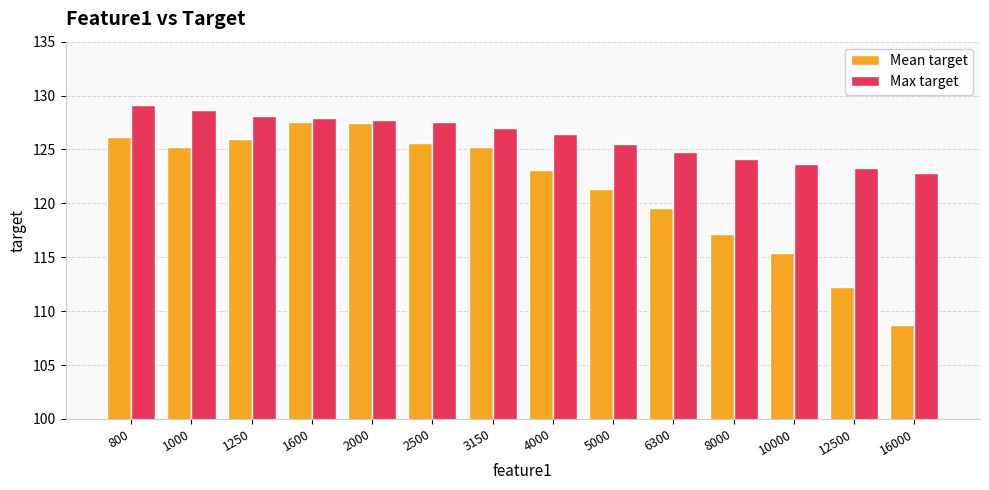

What value does the Mean target series have at 2500?

125.6